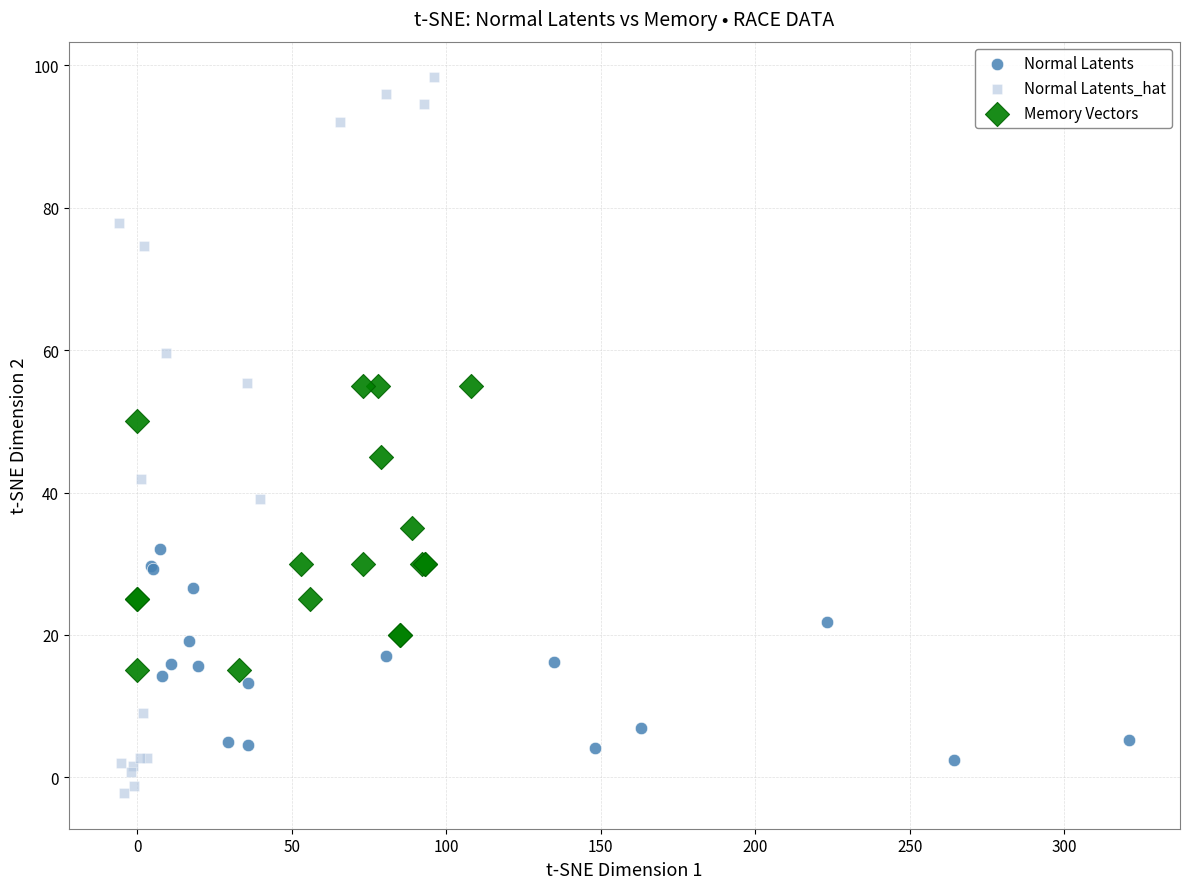

What are all the series names shown in the legend?

Normal Latents, Normal Latents_hat, Memory Vectors